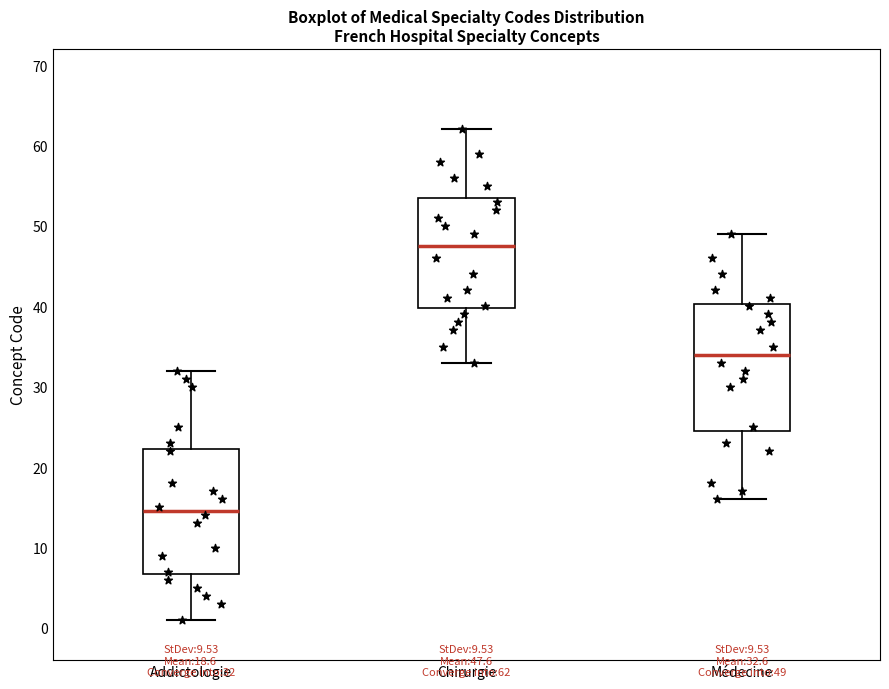

Which box's median line is the lowest?

Addictologie